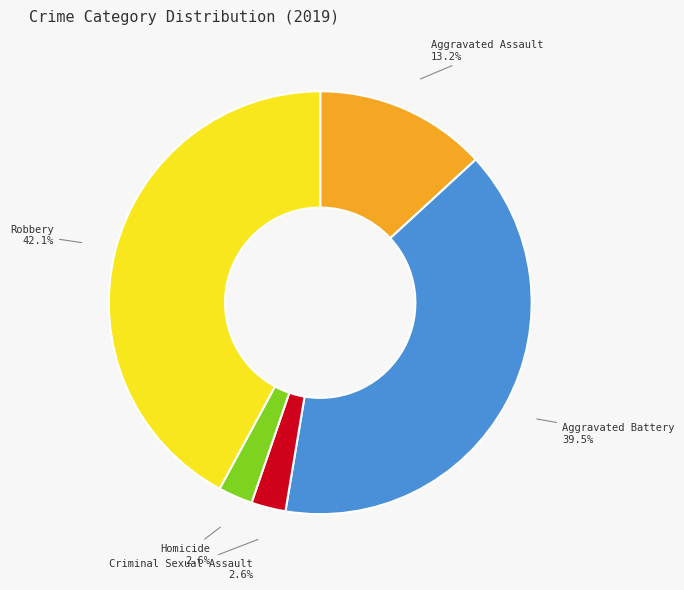

Is the sum of Aggravated Assault and Homicide greater than half?

No